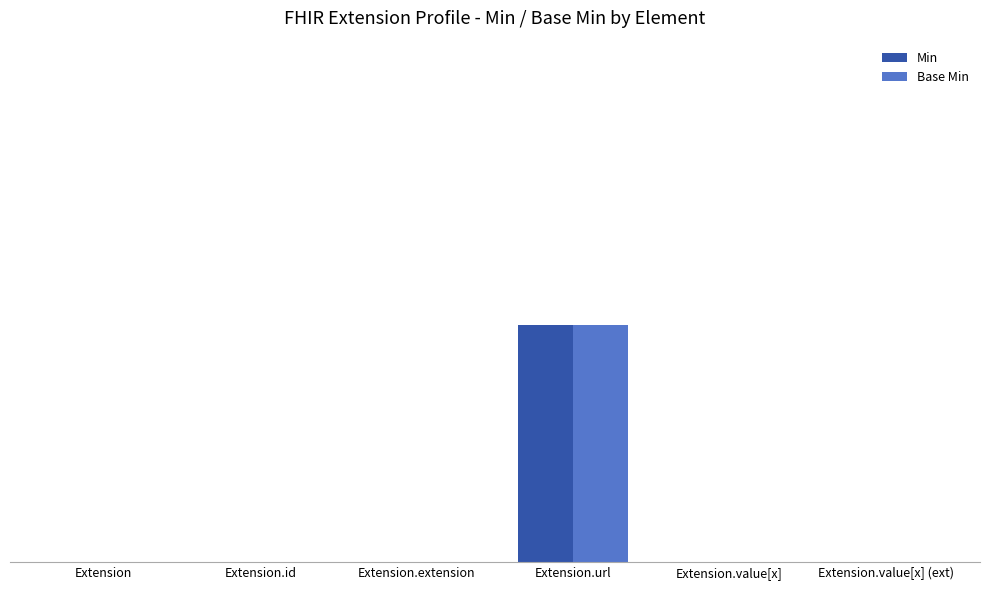

At Extension, list the series in order from smallest to largest.

Min, Base Min